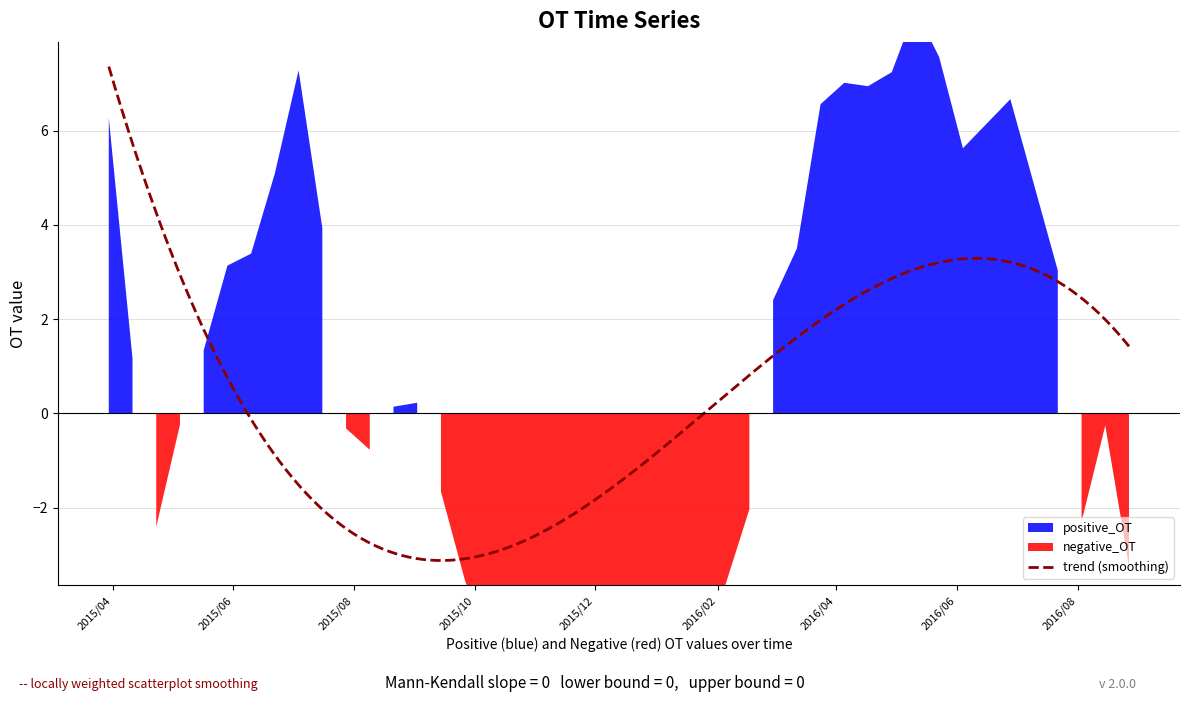

Is it true that negative_OT equals 0.0 at 34?

True